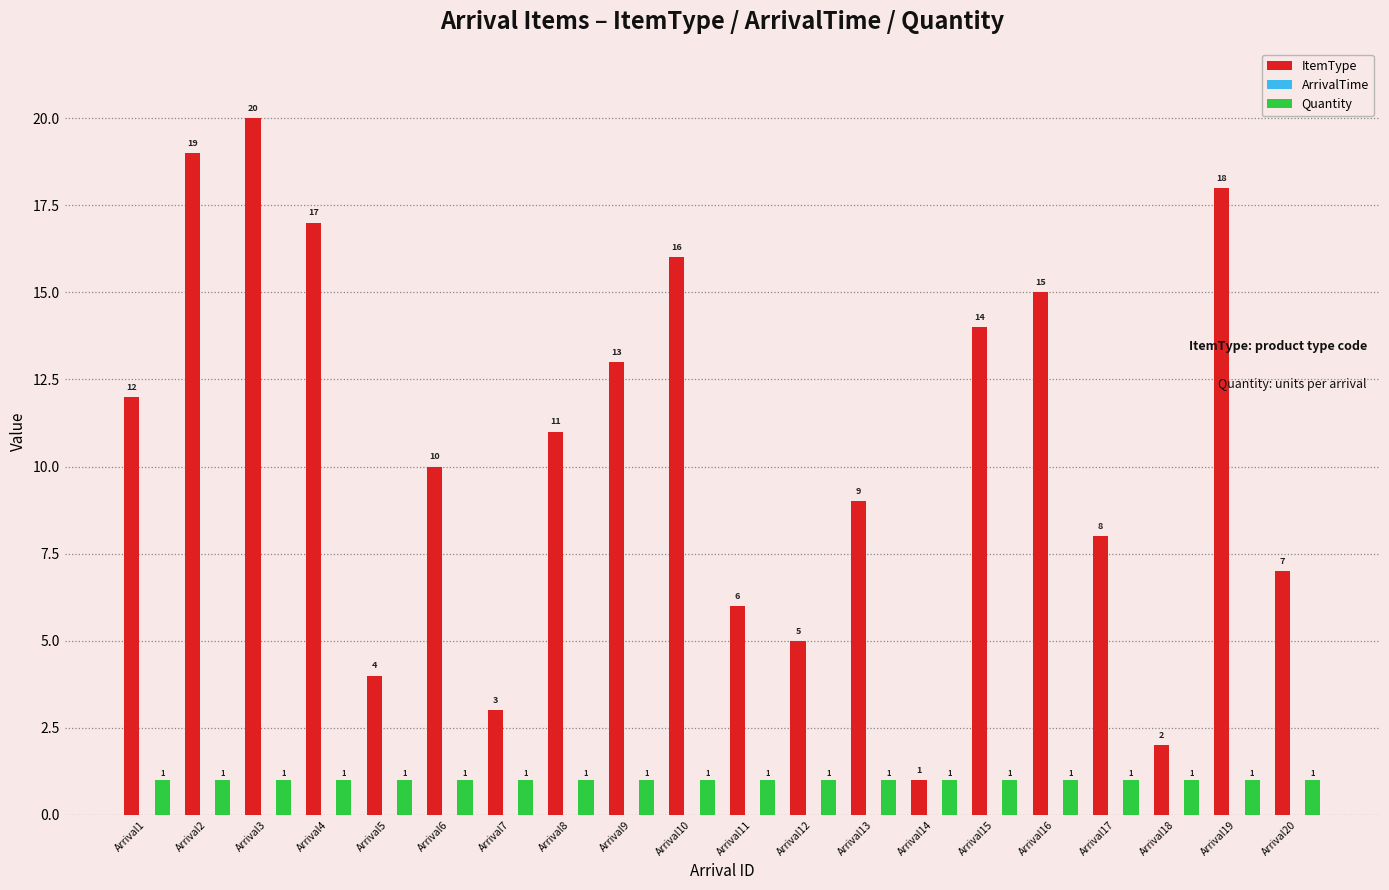

At which label does ItemType reach its minimum?

Arrival14